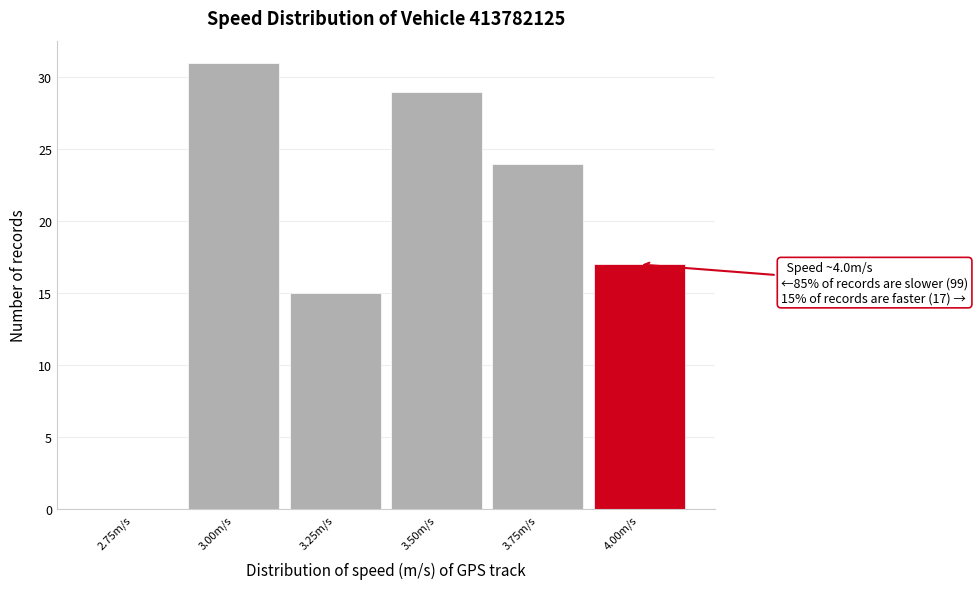

Reading right to left, what are all the values shown in this chart?

4.00m/s=17	3.75m/s=24	3.50m/s=29	3.25m/s=15	3.00m/s=31	2.75m/s=0